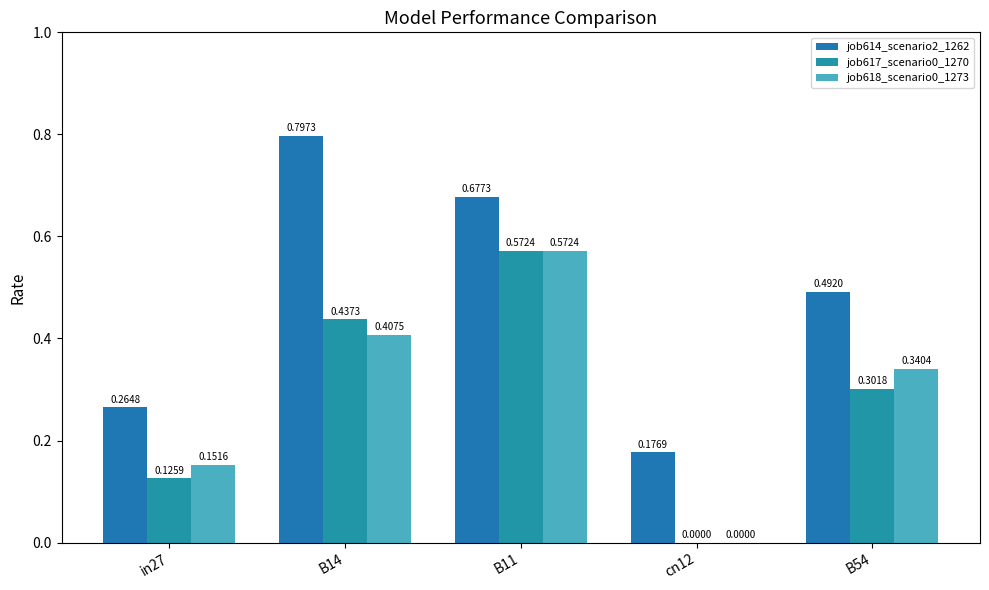

How many groups of bars are there?

5